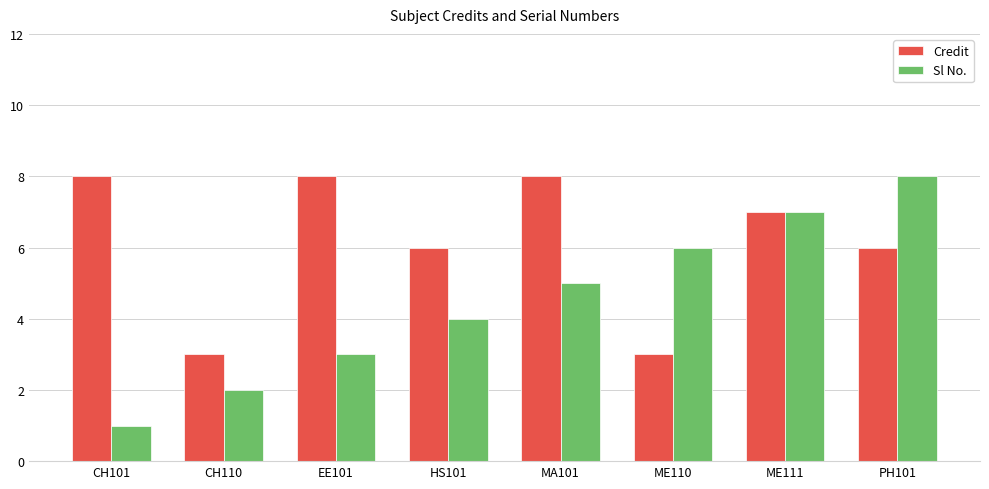

What is the spread (max minus min) of values at EE101?

5